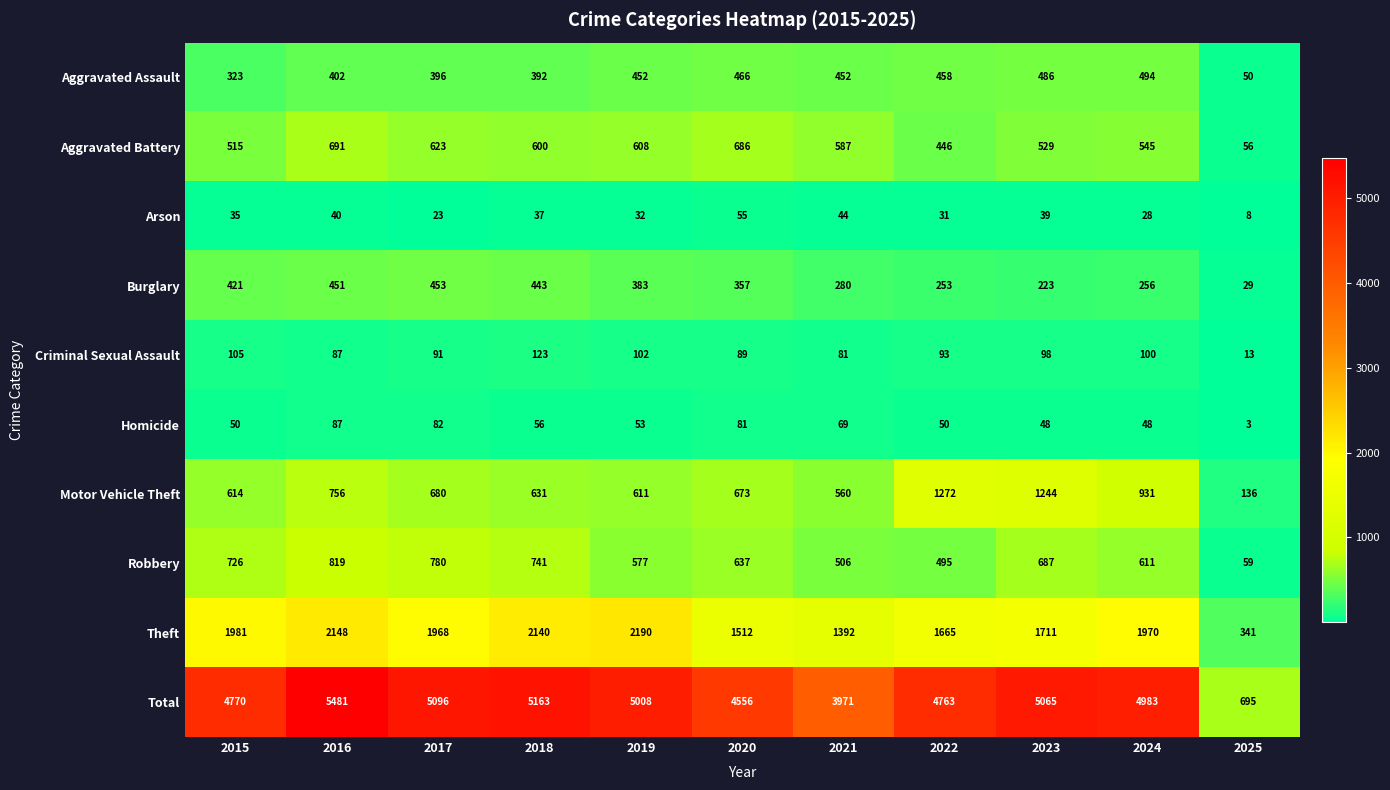

Which series has the largest total across all categories?

Total